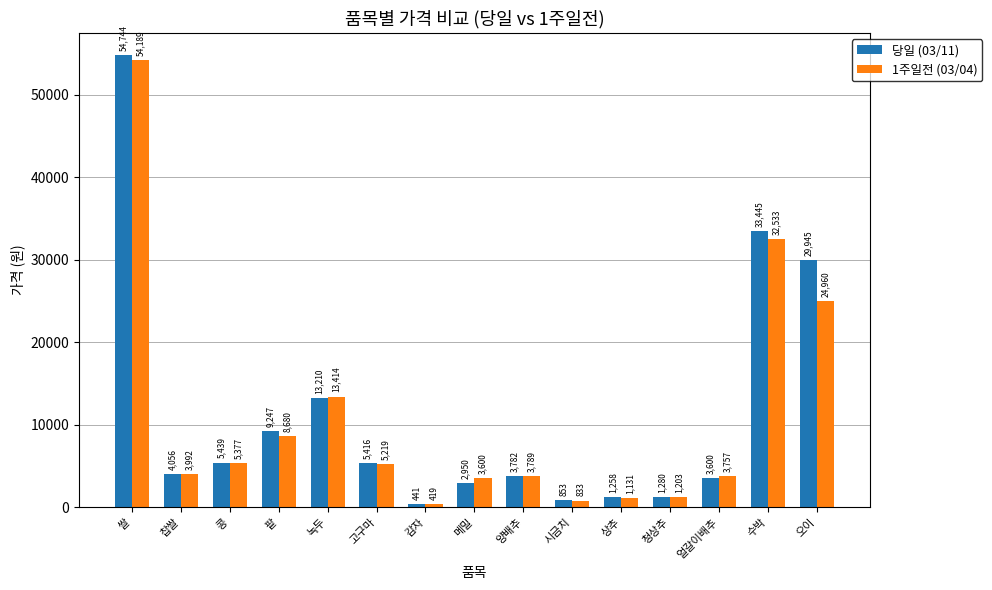

Does the chart contain any negative values?

No